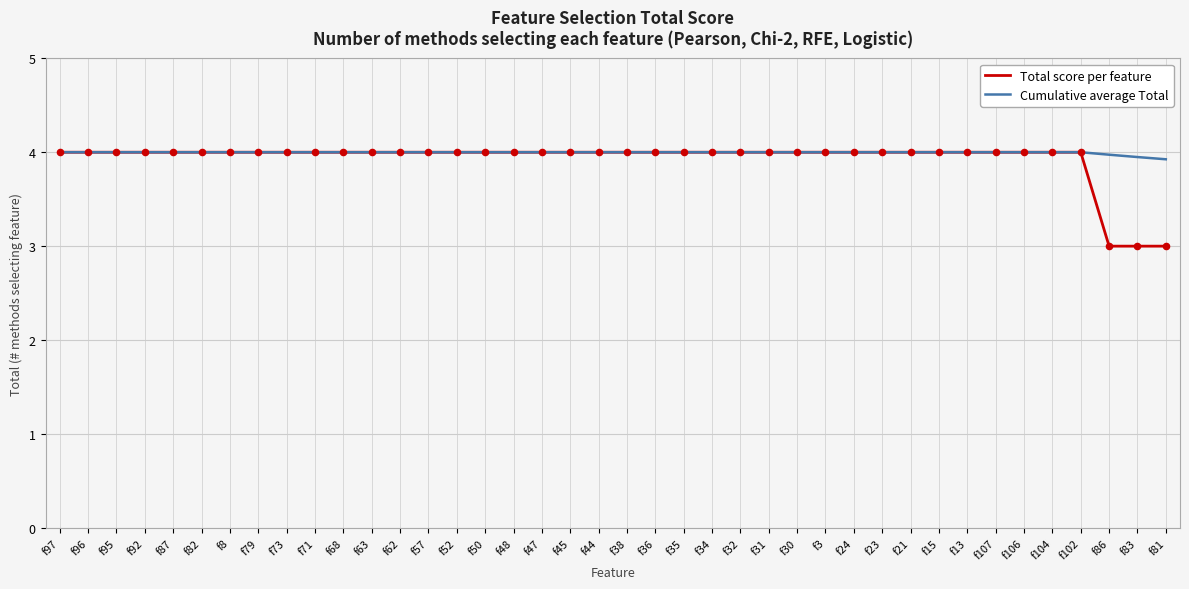

What are all the series names shown in the legend?

Total score per feature, Cumulative average Total